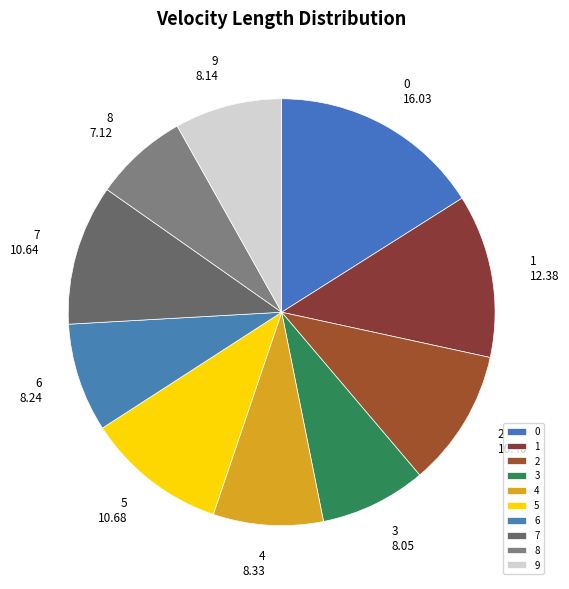

How many segments does this pie chart have?

10